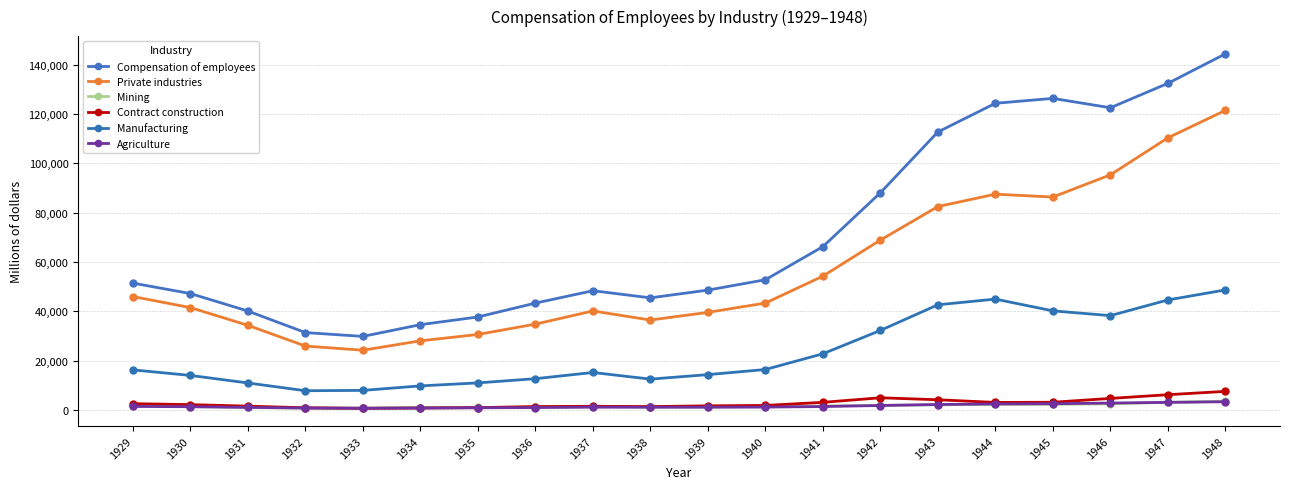

Where is the first local minimum for Manufacturing?

1932